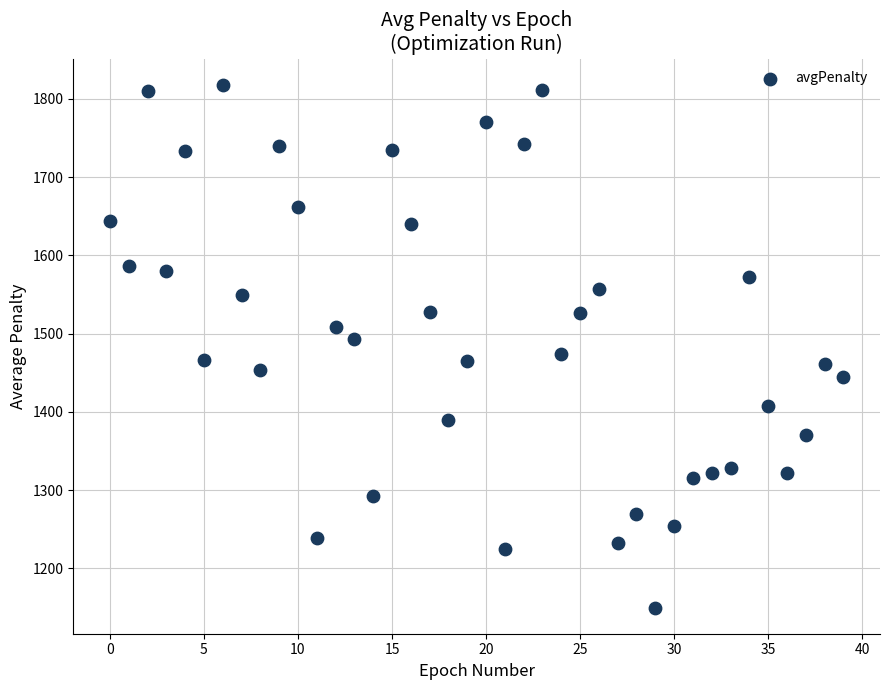

What is the range of Y values (max minus min)?

668